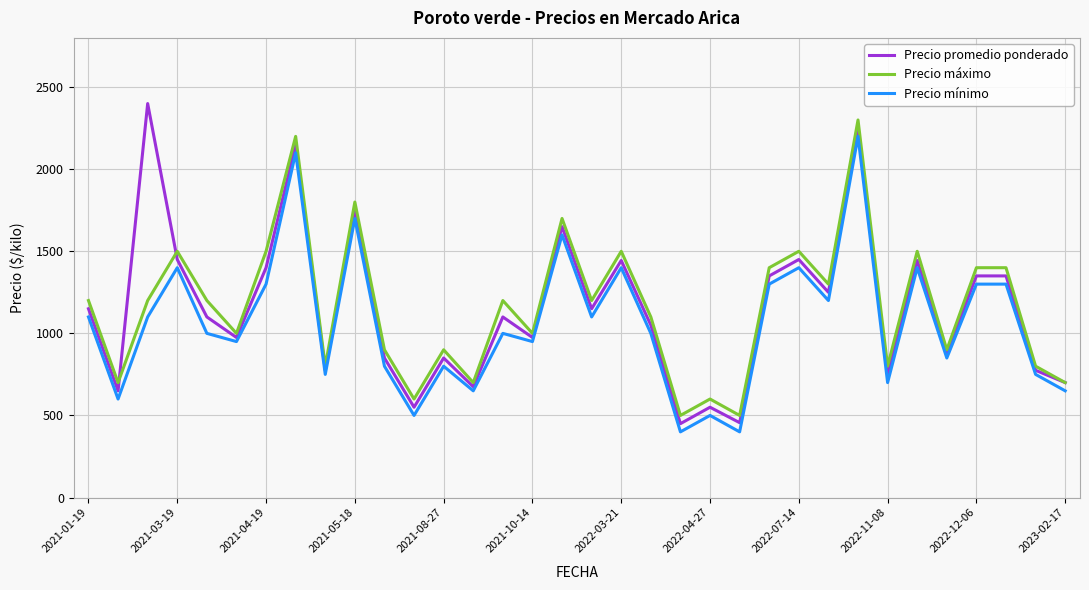

Rank the series by their maximum value, from lowest to highest.

Precio mínimo, Precio máximo, Precio promedio ponderado